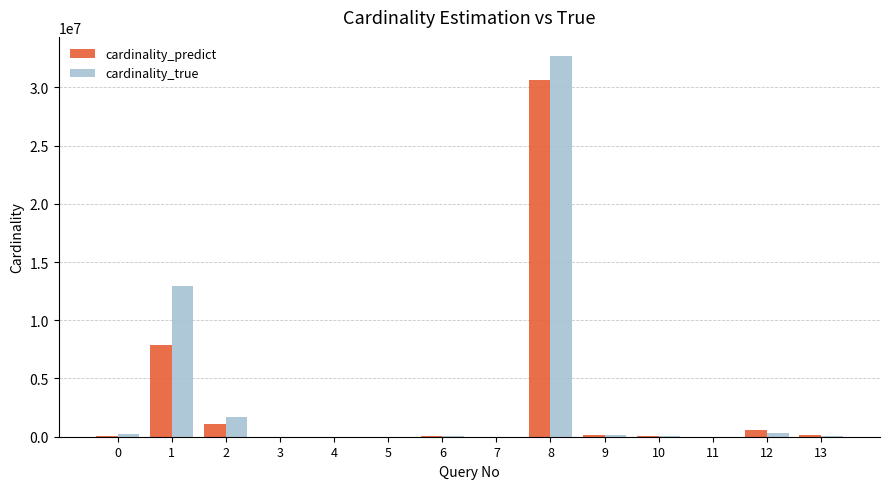

How many categories are shown in the chart?

14